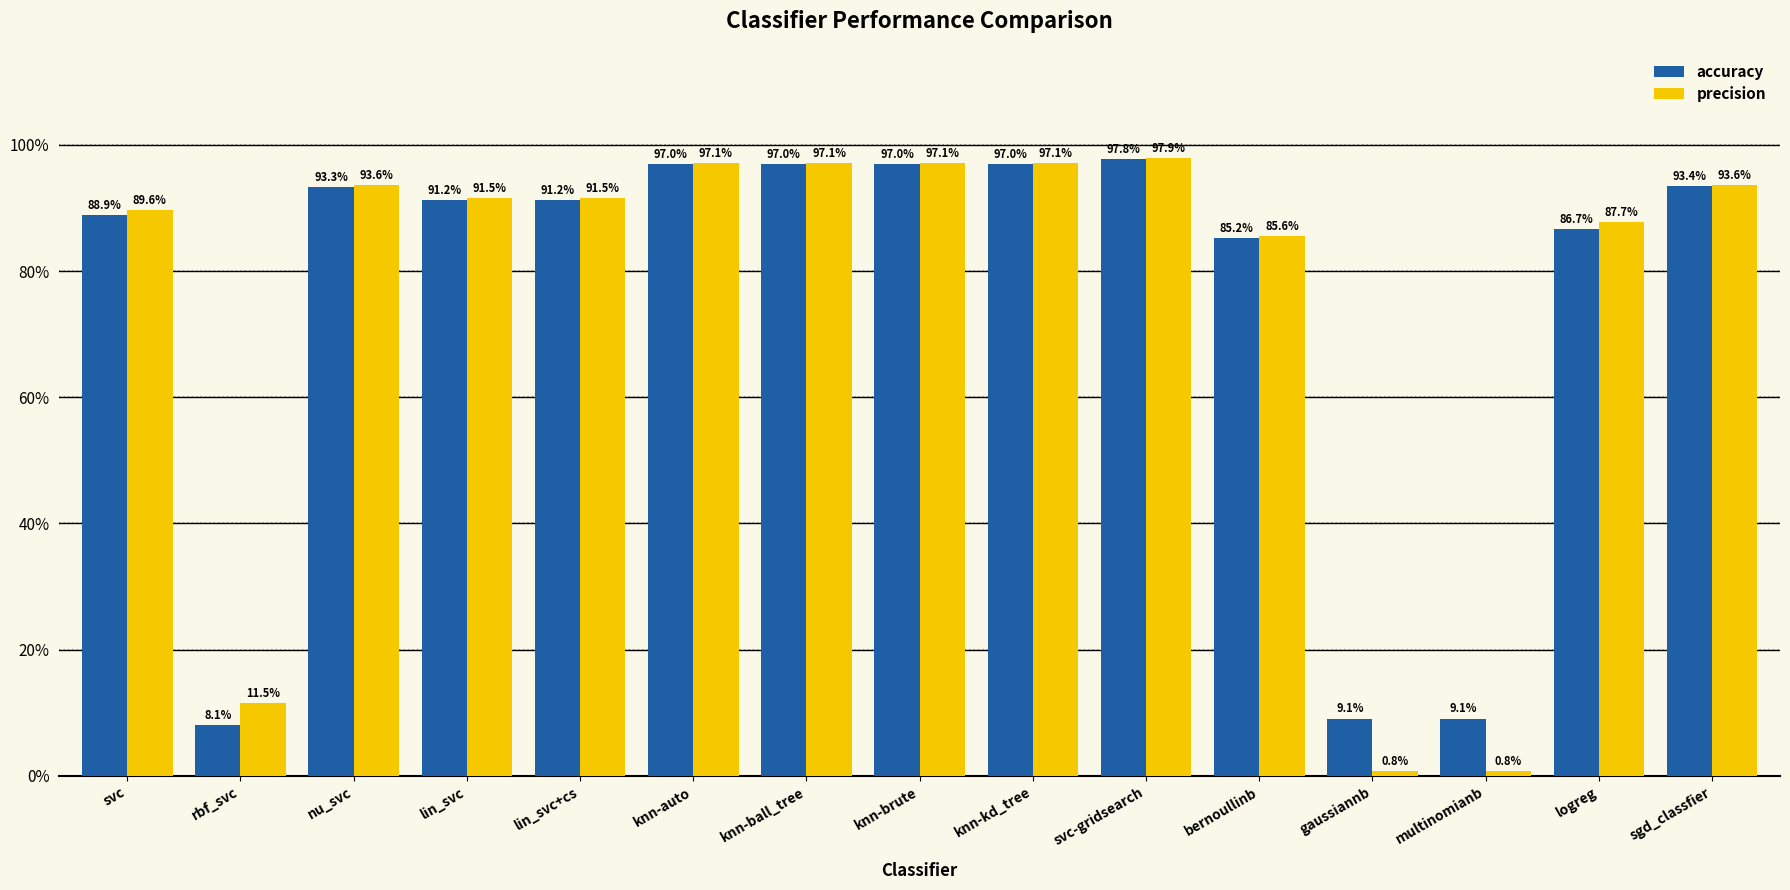

Is the value of precision at knn-kd_tree greater than the value of accuracy at gaussiannb?

Yes